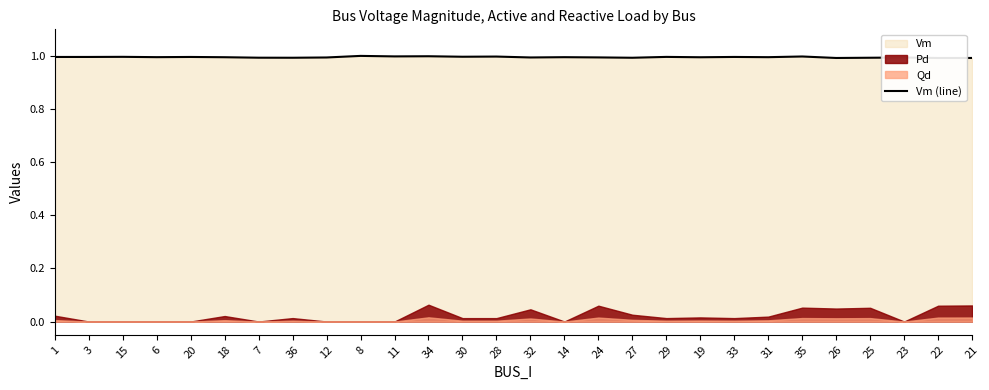

How many interior local valleys (lower than both neighbors) does the data have?

10